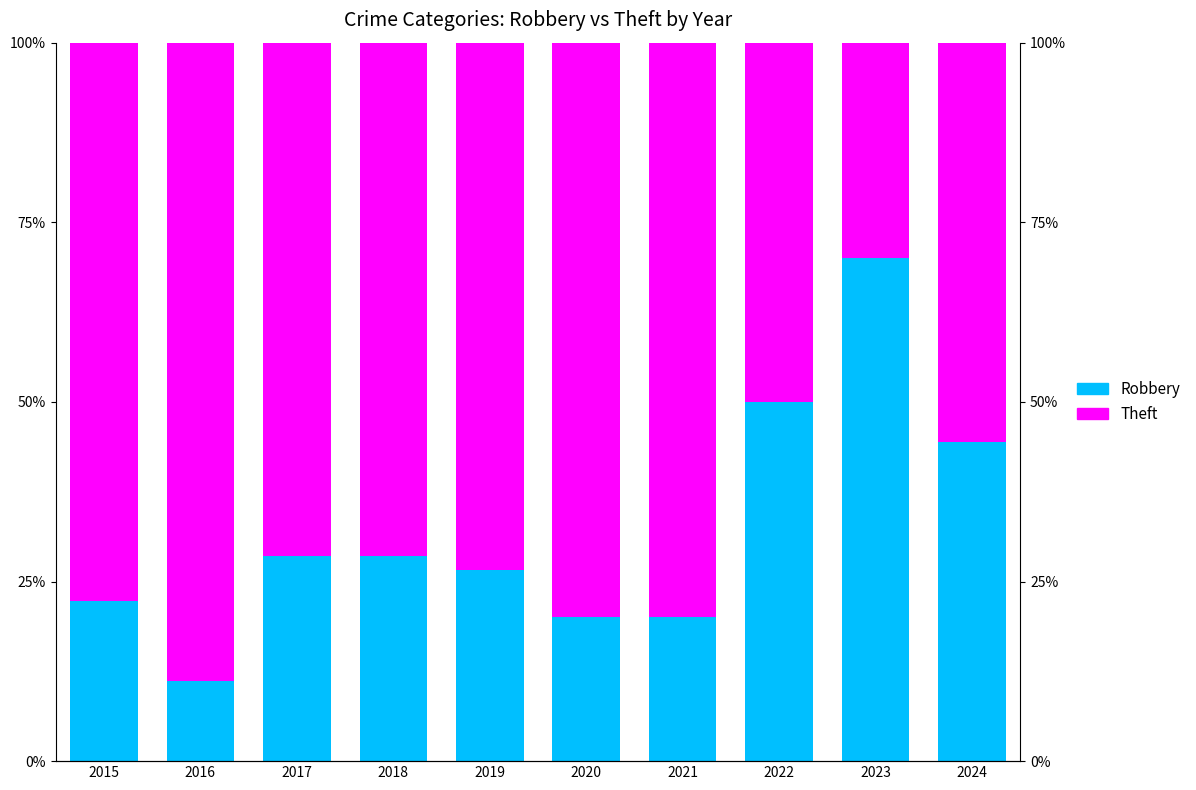

What is the sum of the Robbery values at 2024 and 2018?

73.0